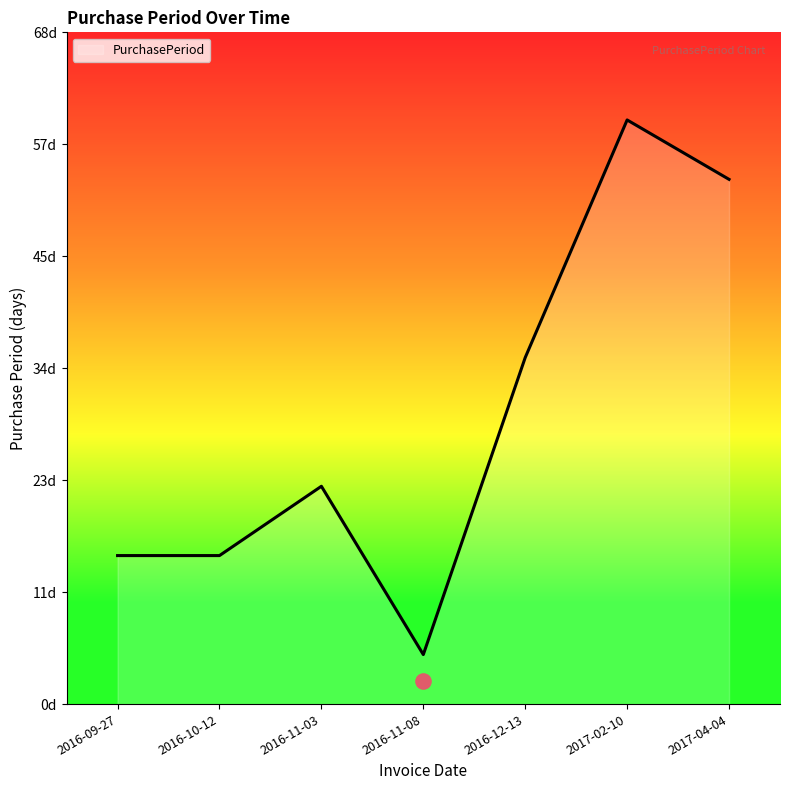

What is the change in value from 2016-10-12 to 2016-11-08?

-10